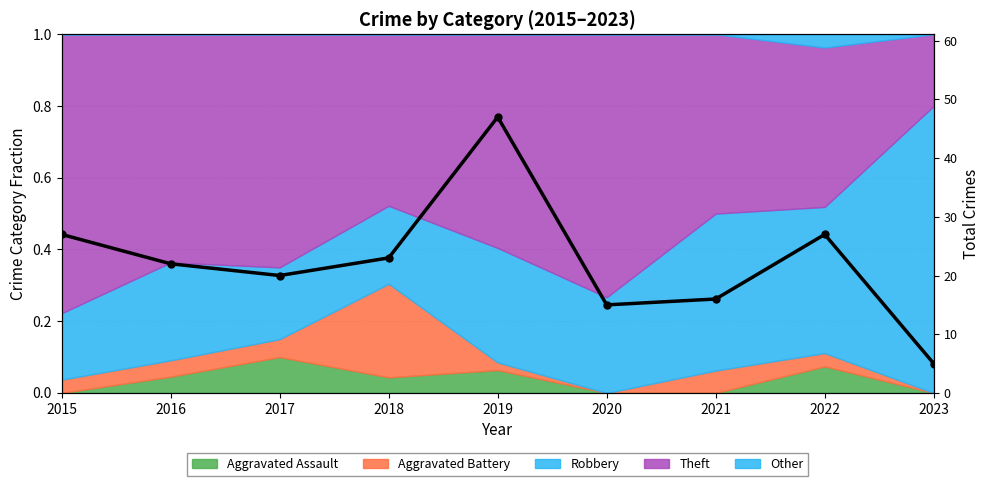

How many points are lower than both their immediate neighbors (excluding endpoints)?

2